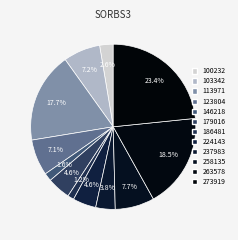

Is there any slice that represents more than half of the pie?

No